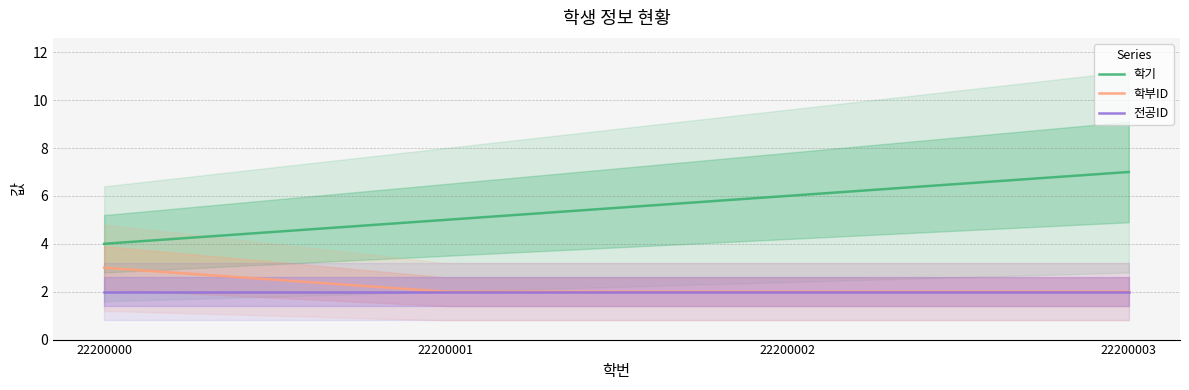

What is the average value of the 학부ID series?

2